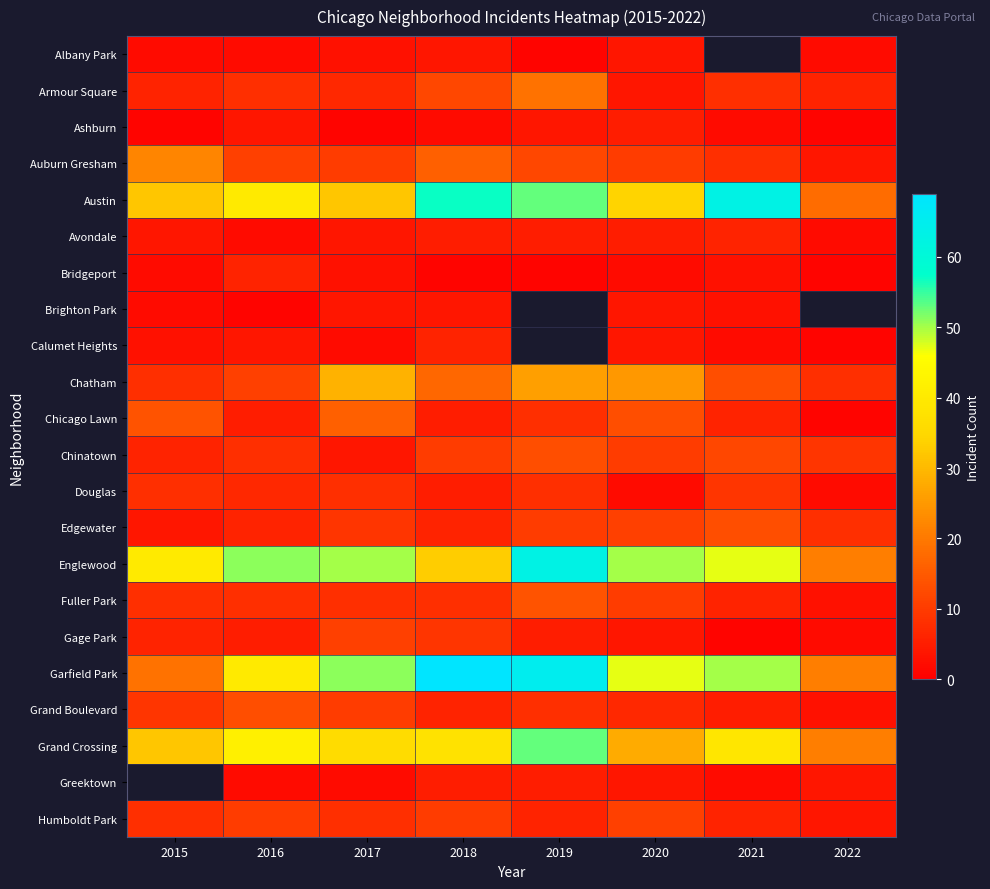

True or false: Englewood has a value of 50.0 at 2017.

True